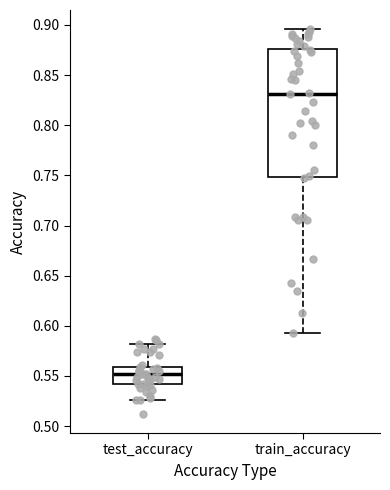

Reading left to right, transcribe this box plot: for each box, give where its median line is, the range the box spans, and where its two whiskers end, as read against the y-axis. The values are not printed on the chart, so give them approximately, as read against the axis.

test_accuracy: median 0.550, box 0.540 to 0.560, whiskers 0.525 to 0.580
train_accuracy: median 0.830, box 0.750 to 0.875, whiskers 0.590 to 0.895